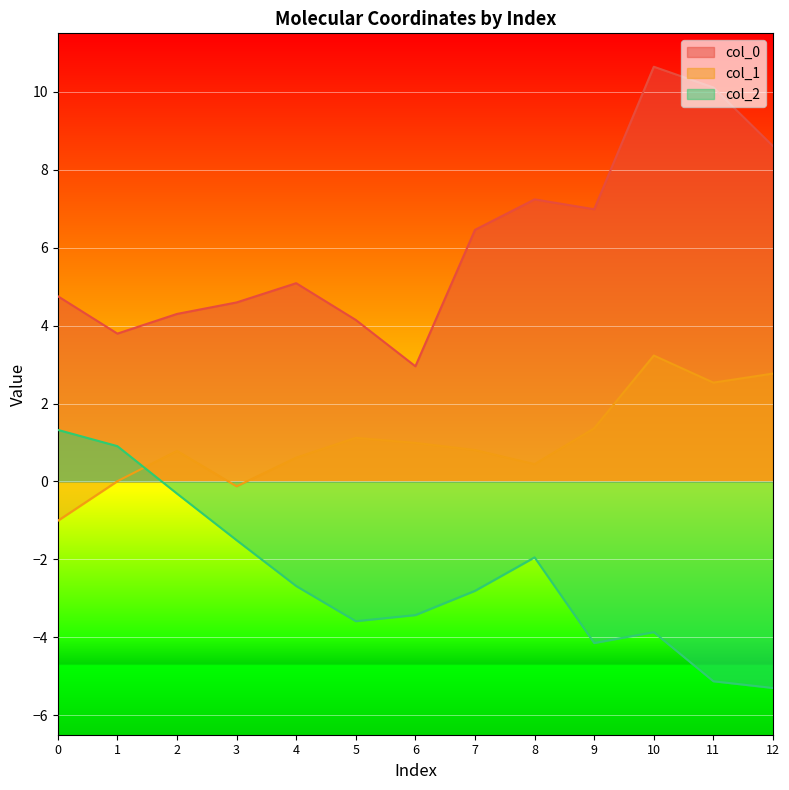

What is the value of the col_0 point at the 6th from the left?

4.1